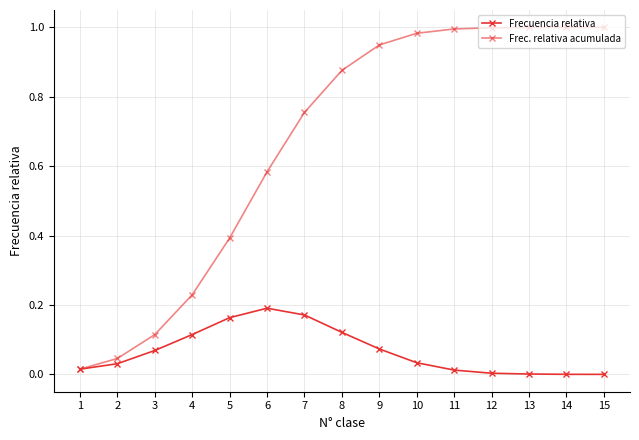

True or false: Frec. relativa acumulada and Frecuencia relativa intersect in this chart.

False